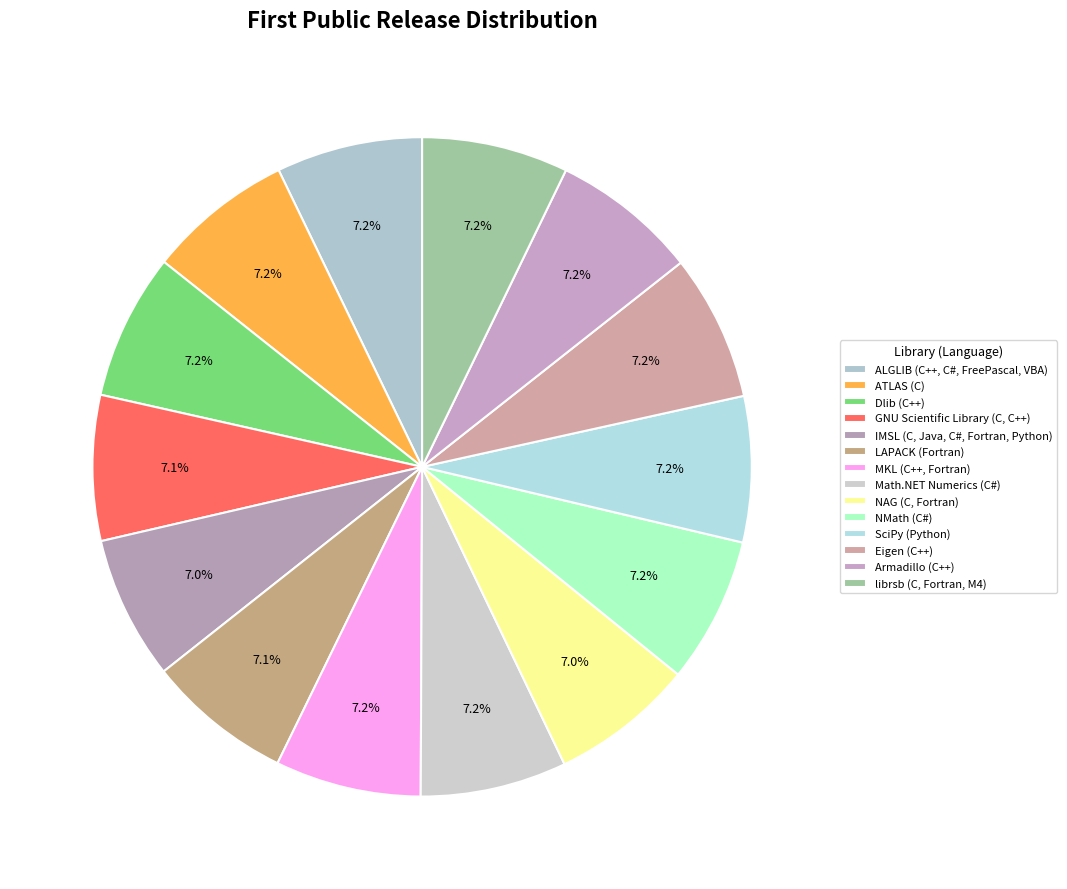

How many slices are in this pie chart?

14